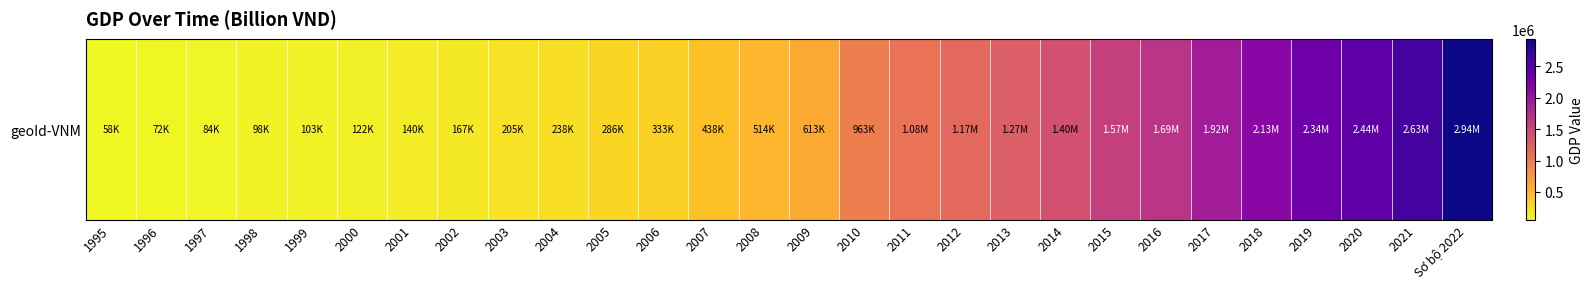

What is the change in value from 2003 to 2014?

+1197741.1